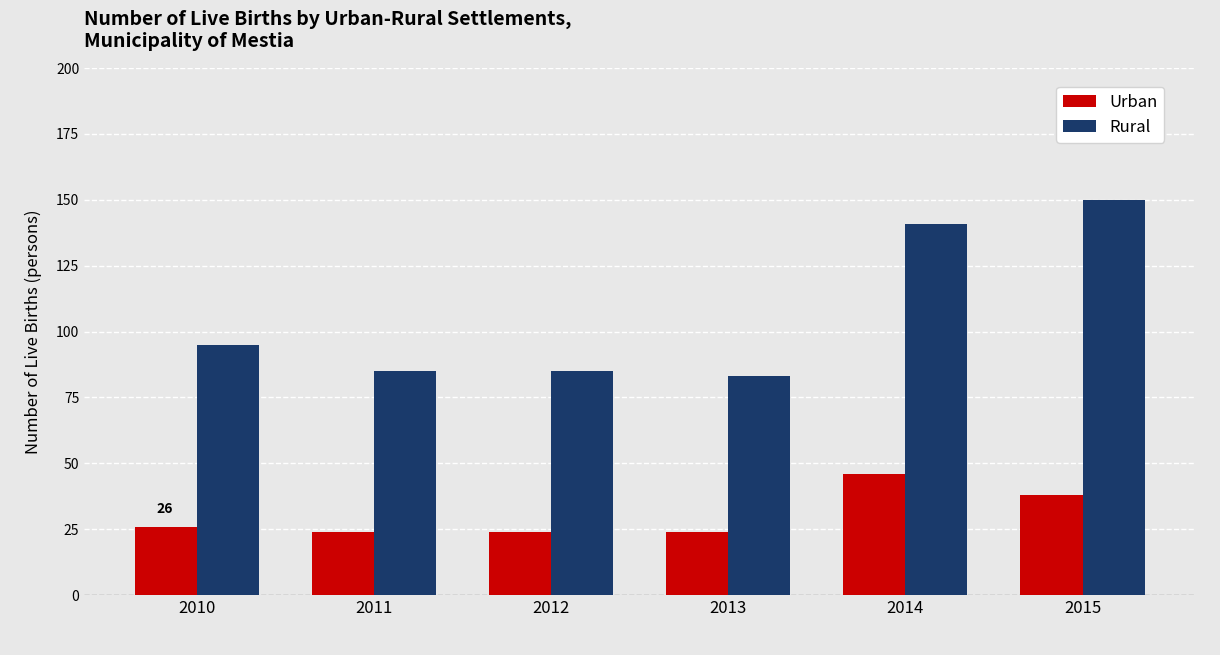

What is the sum of the Urban values at 2010 and 2014?

72